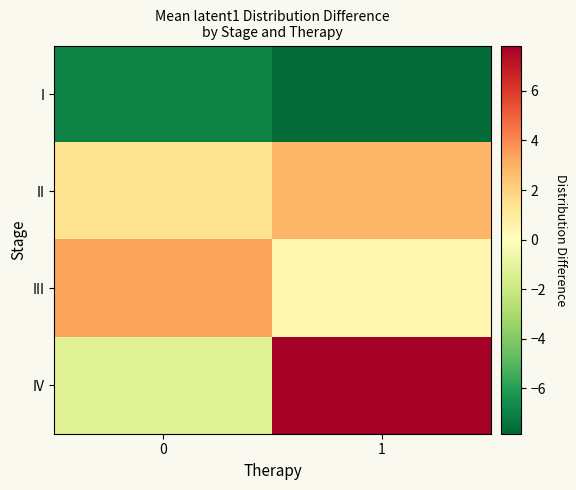

At which category is the sum across all series the highest?

1